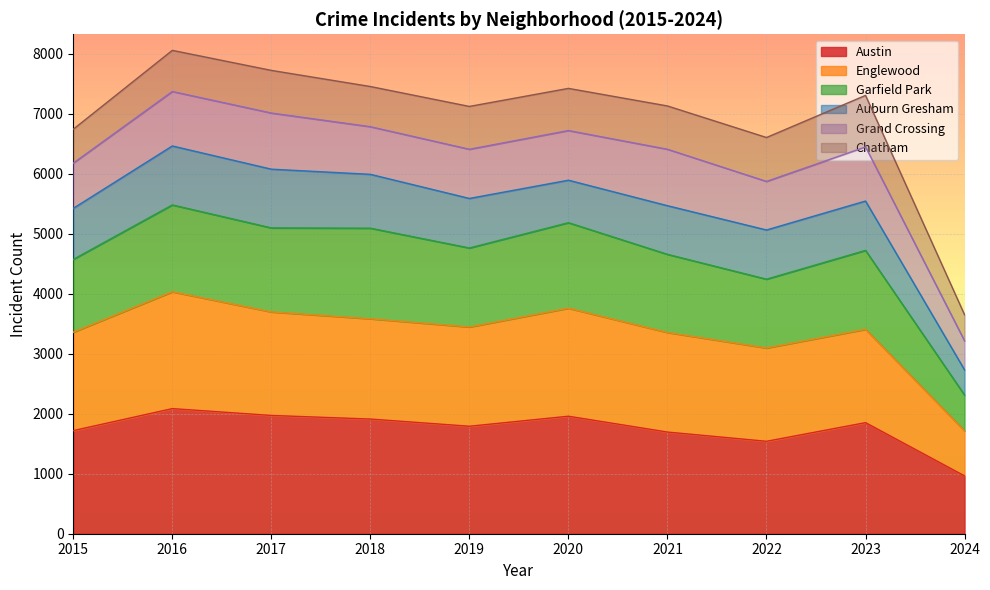

Which category has the lowest value in the Austin series?

2024